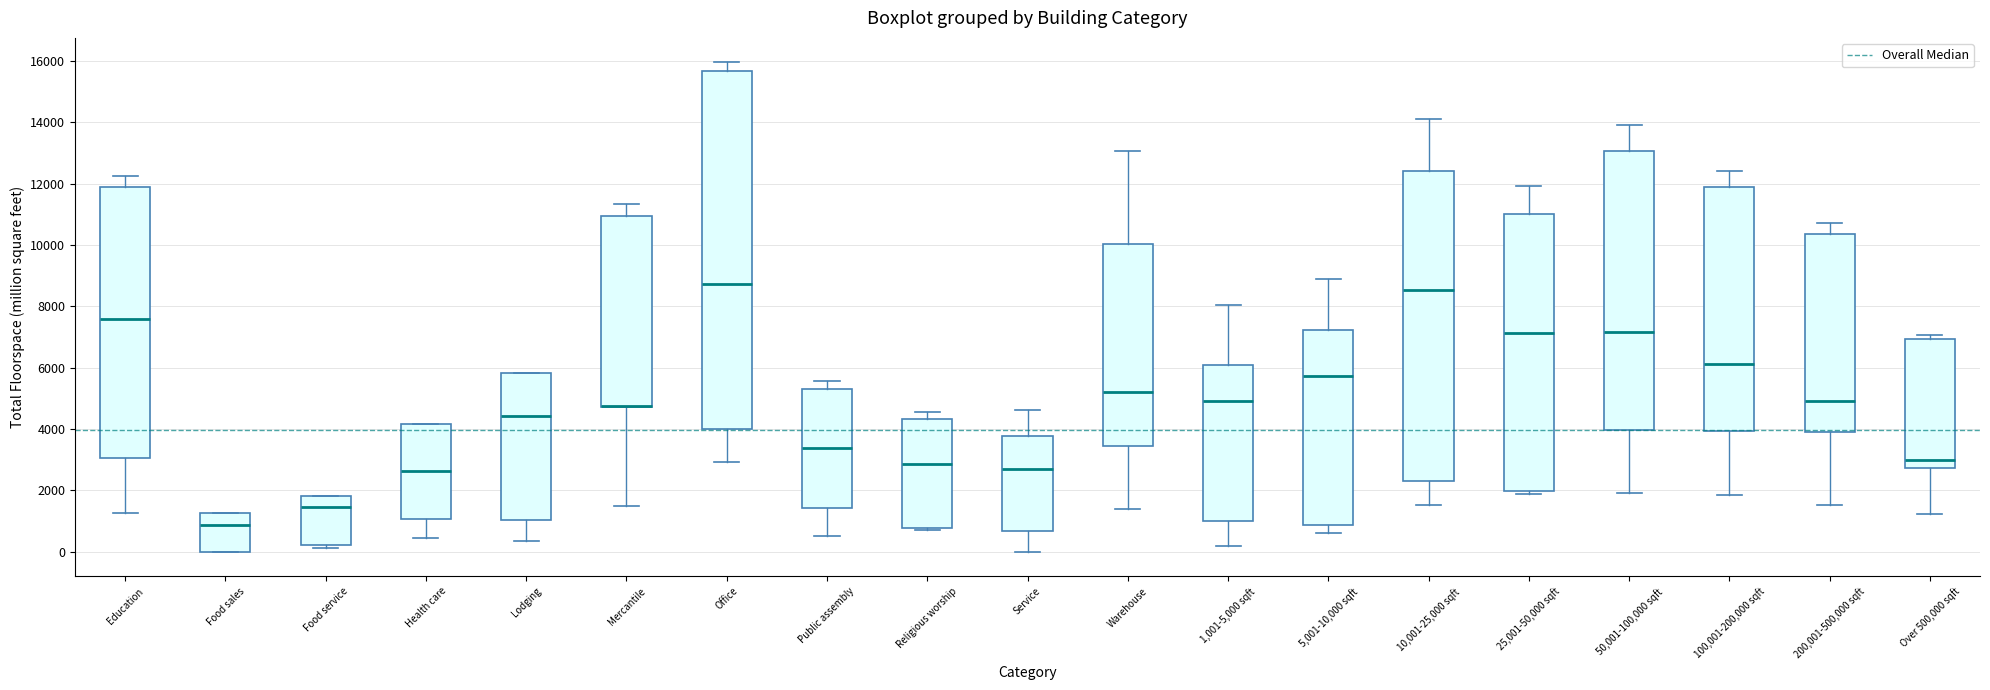

Which box is the tallest, from its lower edge to its upper edge?

Office